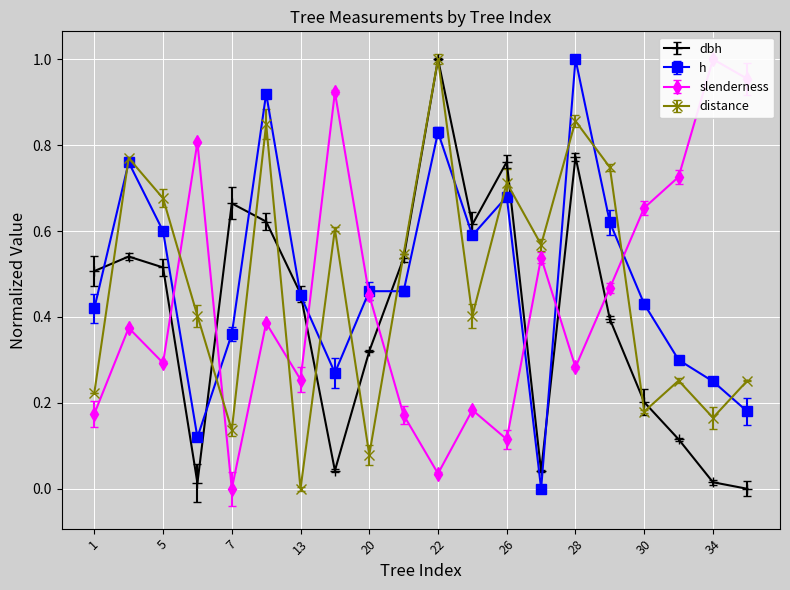

Is the value of h at 7 greater than the value of slenderness at 25?

Yes